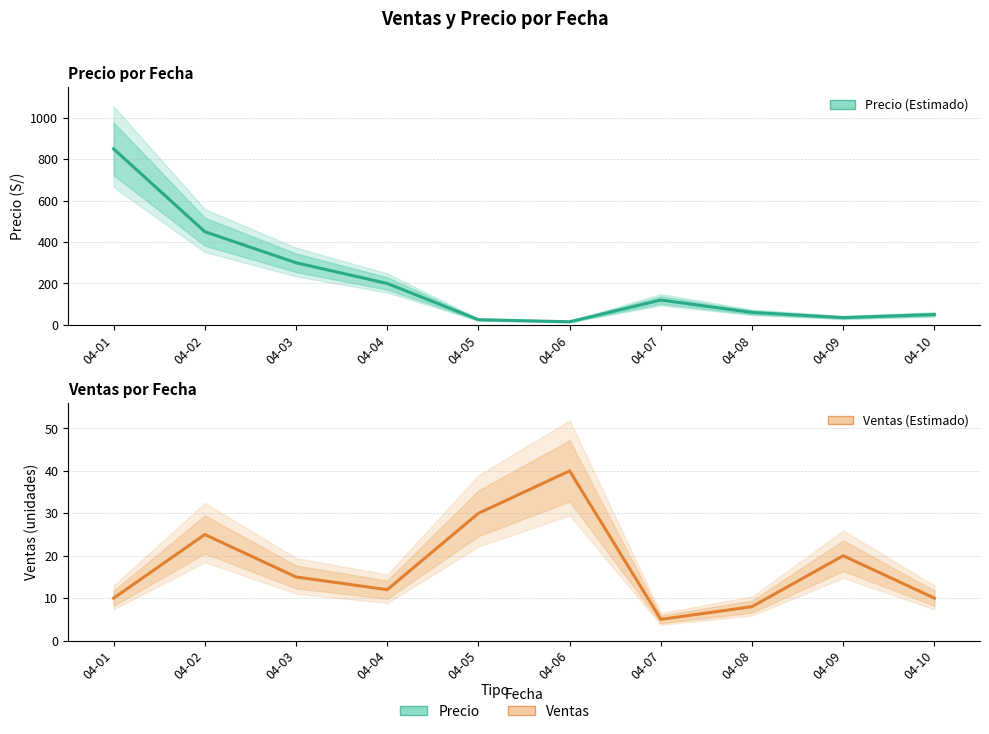

Which category has the lowest value in the Ventas series?

04-07